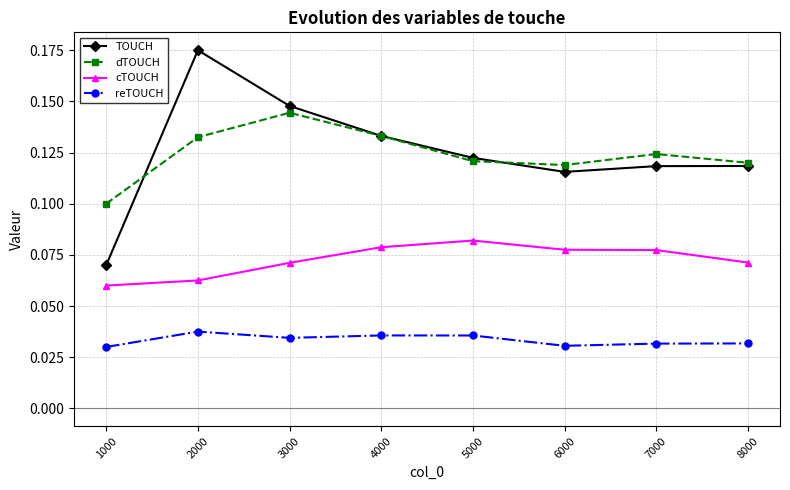

Which series has the largest range (max minus min)?

TOUCH